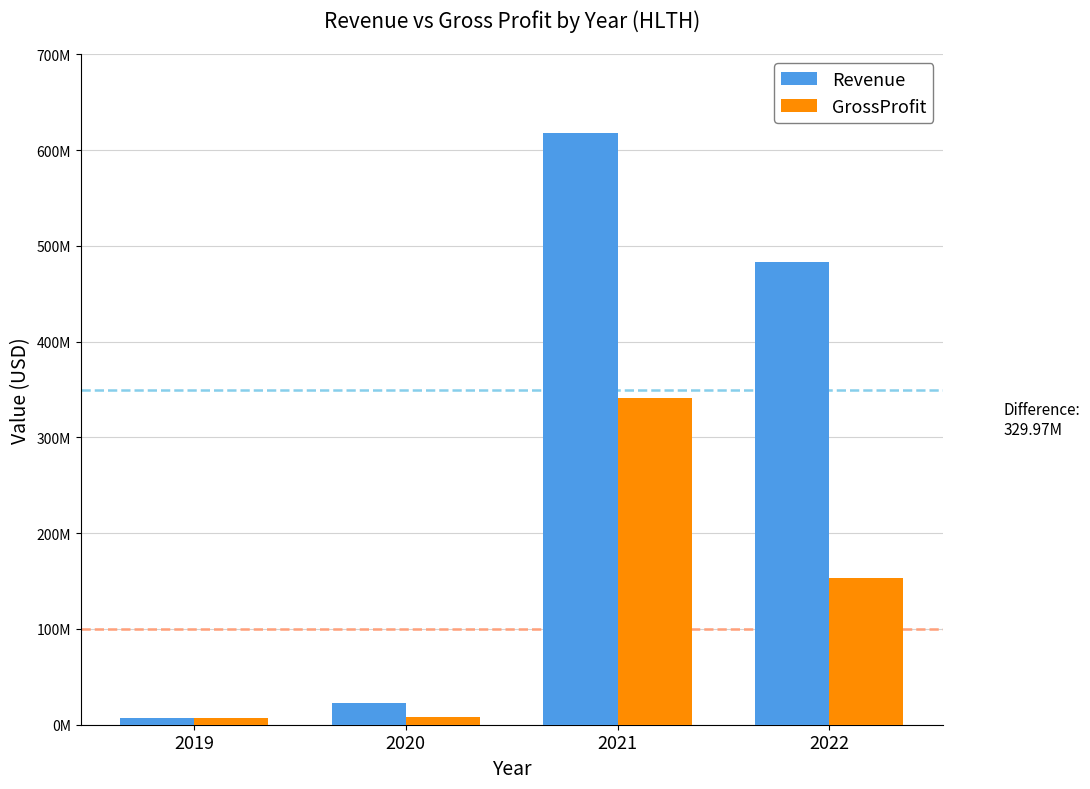

What are all the series names shown in the legend?

Revenue, GrossProfit